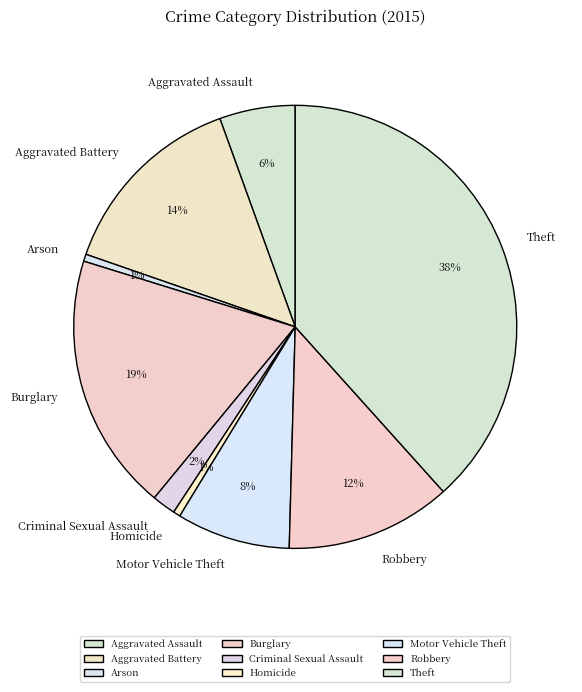

Does Robbery represent more than half of the total?

No